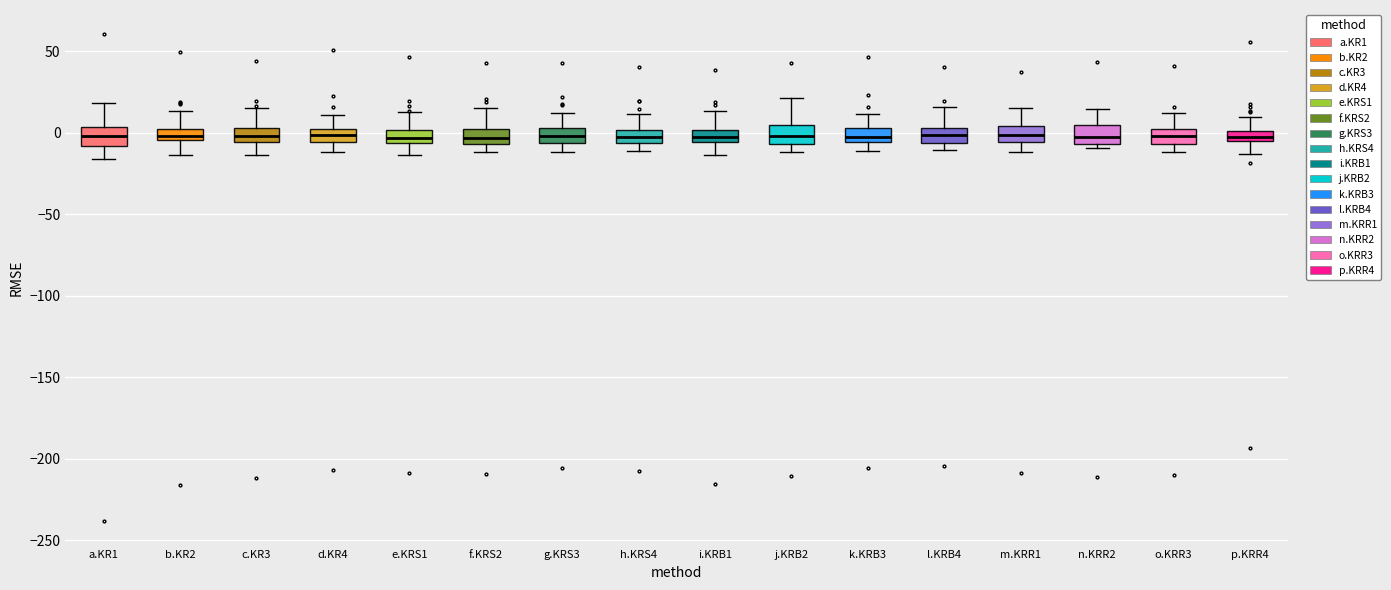

Where does the upper whisker of the box for g.KRS3 end on the y-axis? The values are not printed on the chart, so give them approximately, as read against the axis.

10